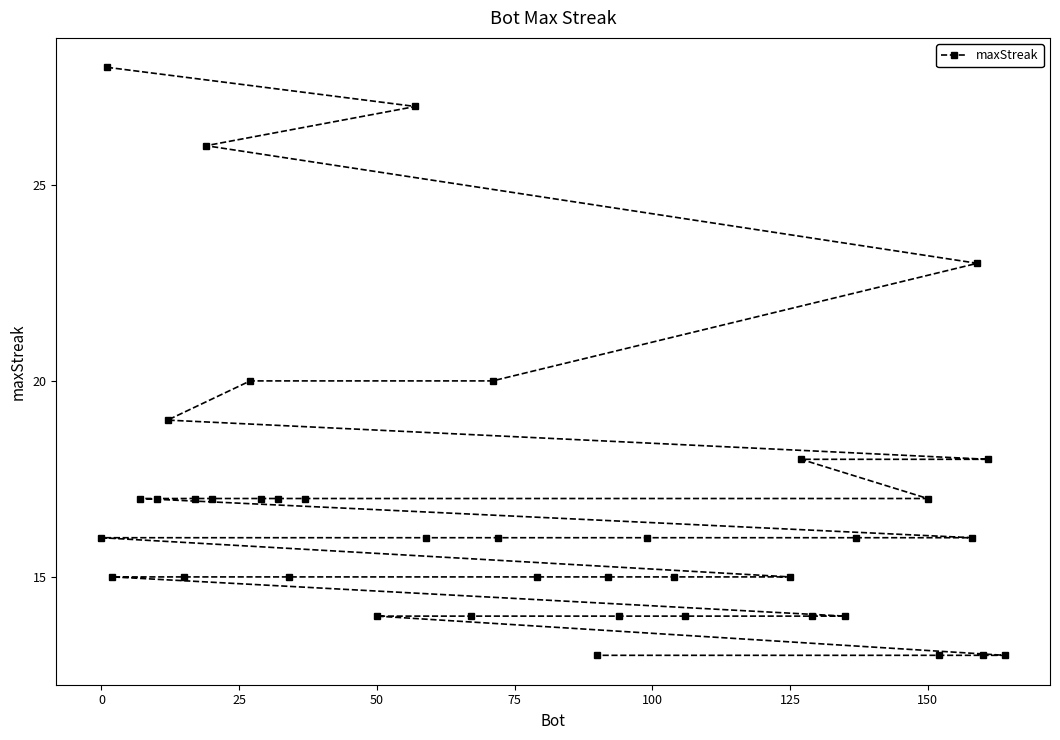

What is the difference between the maximum and minimum values?

15